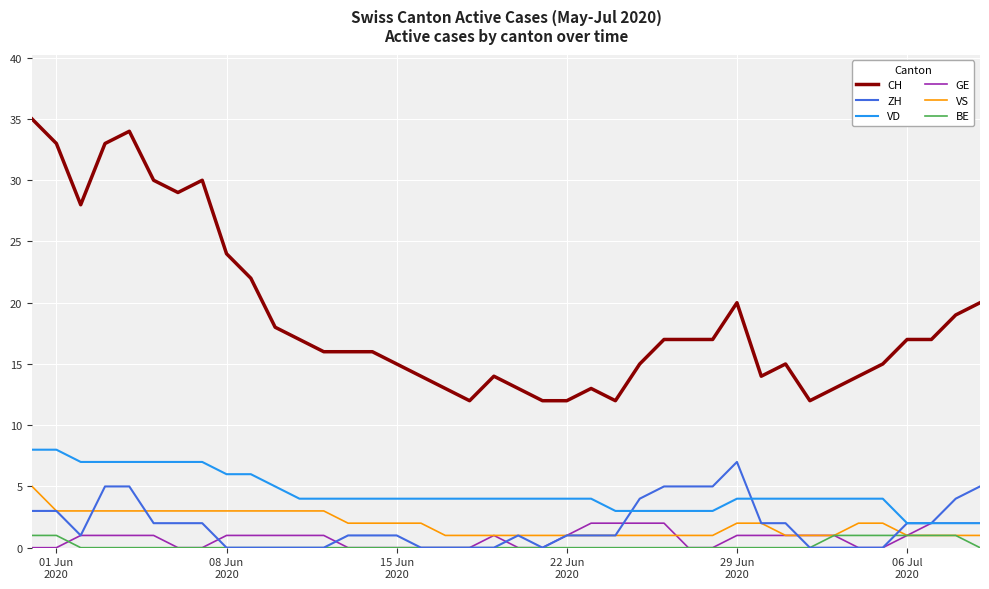

What is the difference between the second highest and minimum values in the ZH series?

5